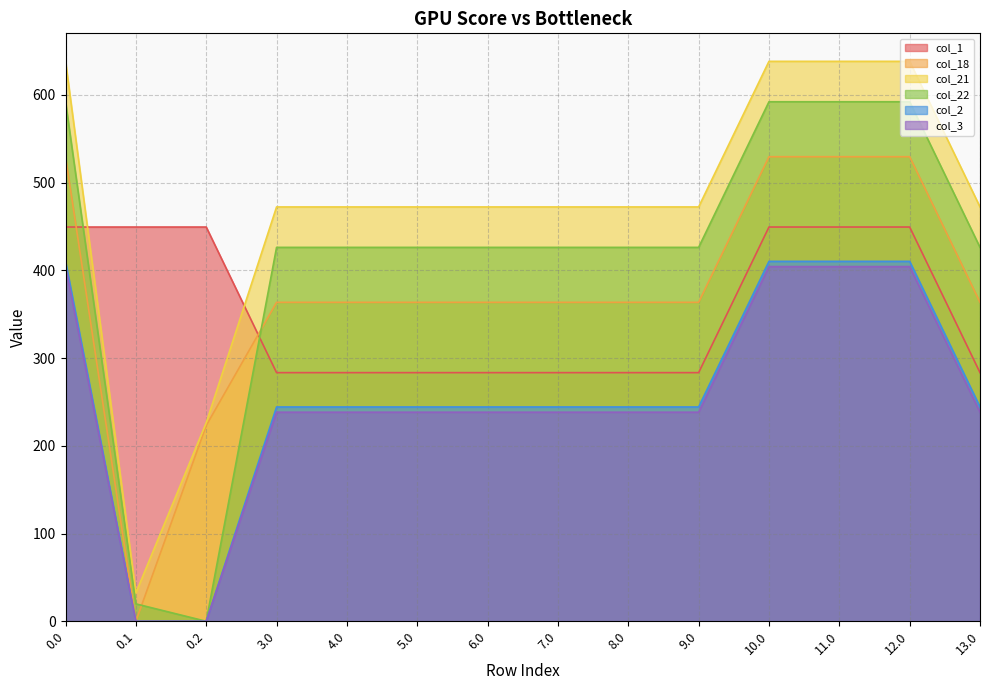

At how many categories does at least one series exceed 44?

14